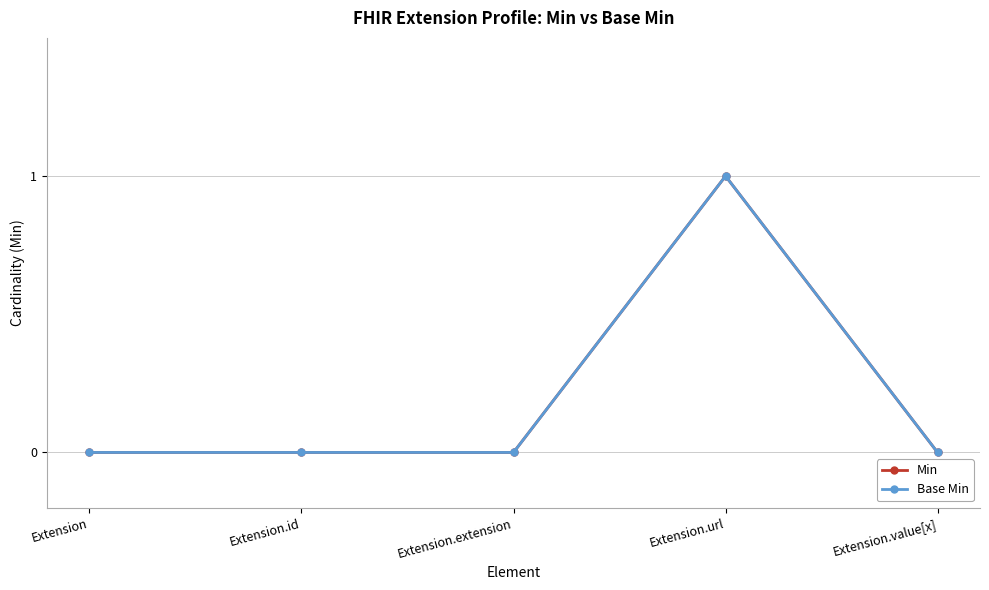

True or false: Base Min and Min intersect in this chart.

False